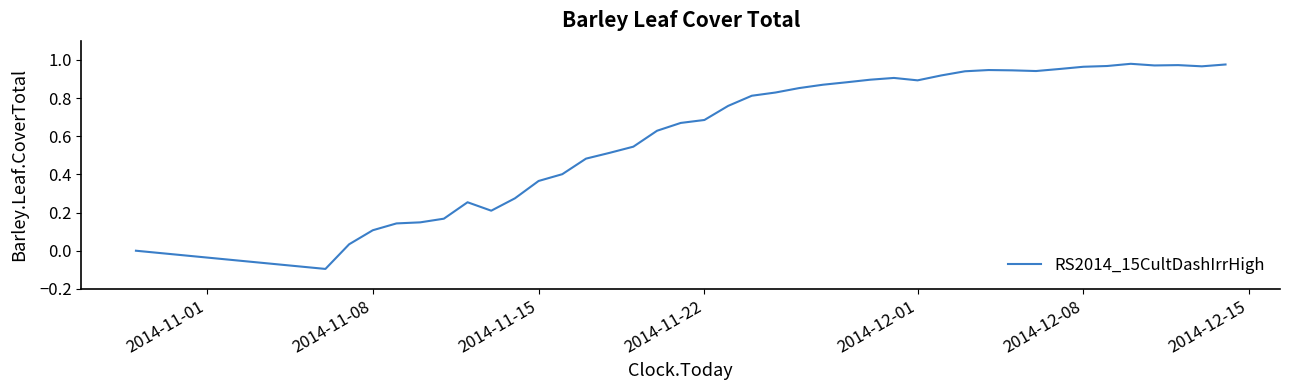

Is this an area chart (filled region under the line)?

No